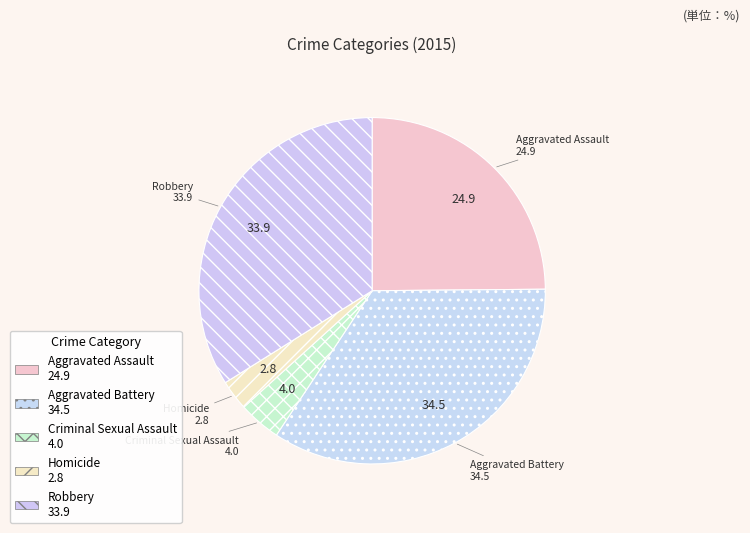

Which has a higher value, Criminal Sexual Assault or Robbery?

Robbery